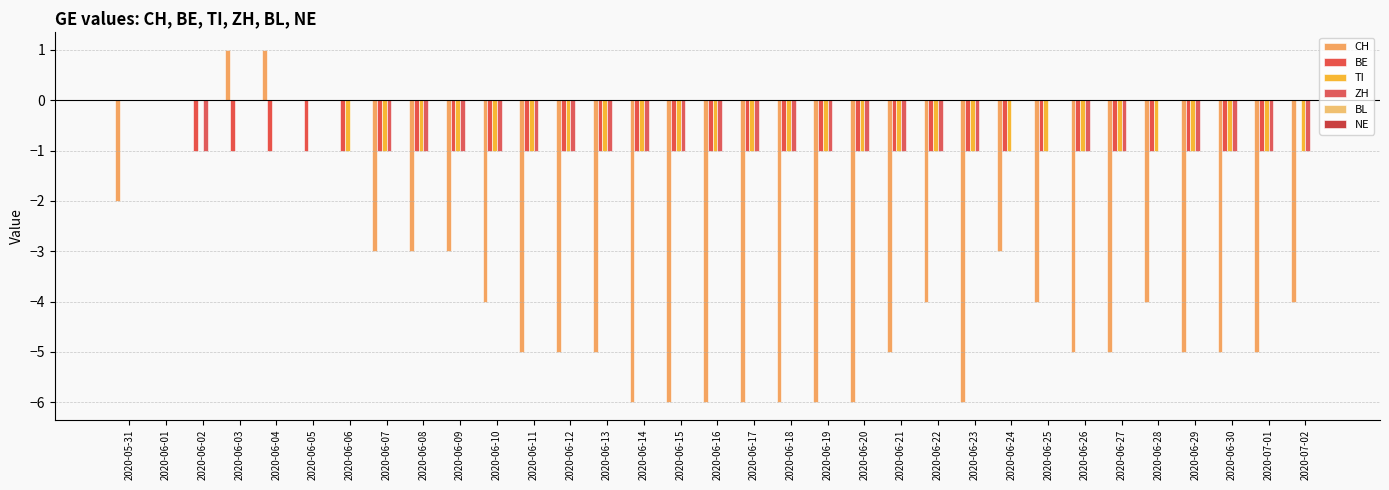

What is the maximum value shown in the chart?

1